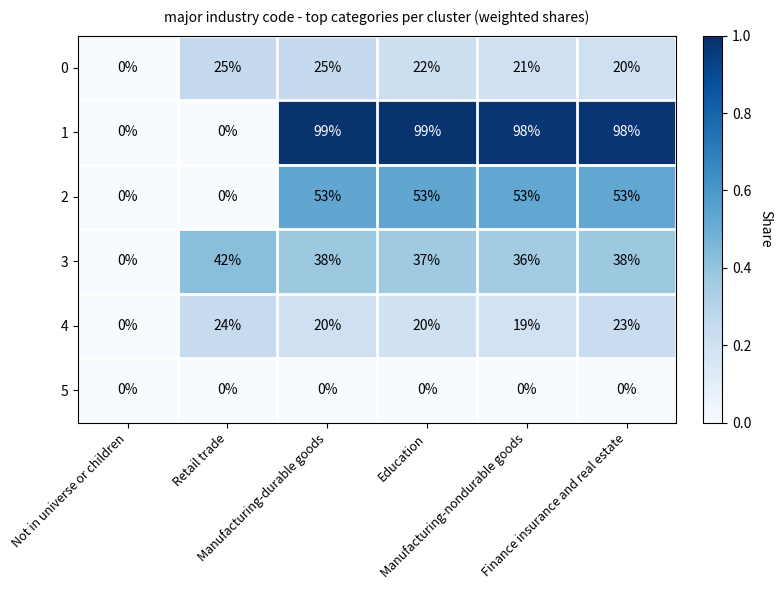

What is the average value of the 2 series?

35